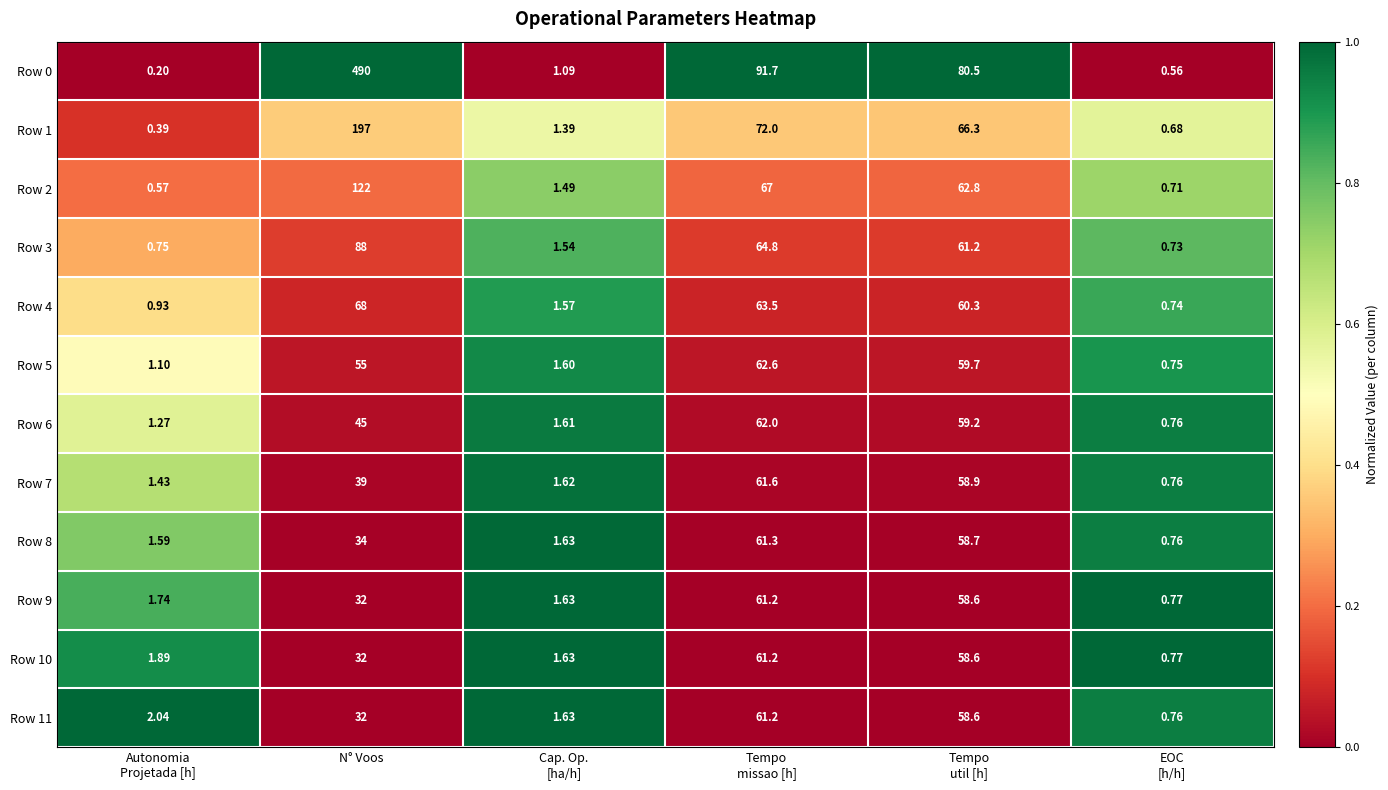

Rank the series at Autonomia
Projetada [h] from highest to lowest value.

Row 11, Row 10, Row 9, Row 8, Row 7, Row 6, Row 5, Row 4, Row 3, Row 2, Row 1, Row 0